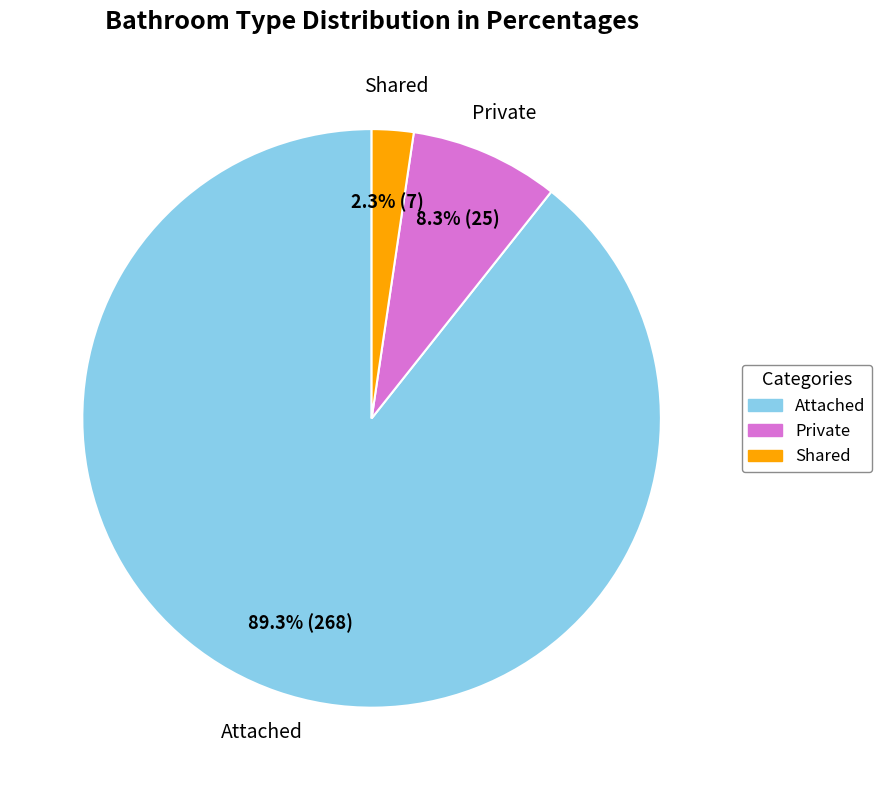

What percentage do Attached and Shared together represent?

91.7%